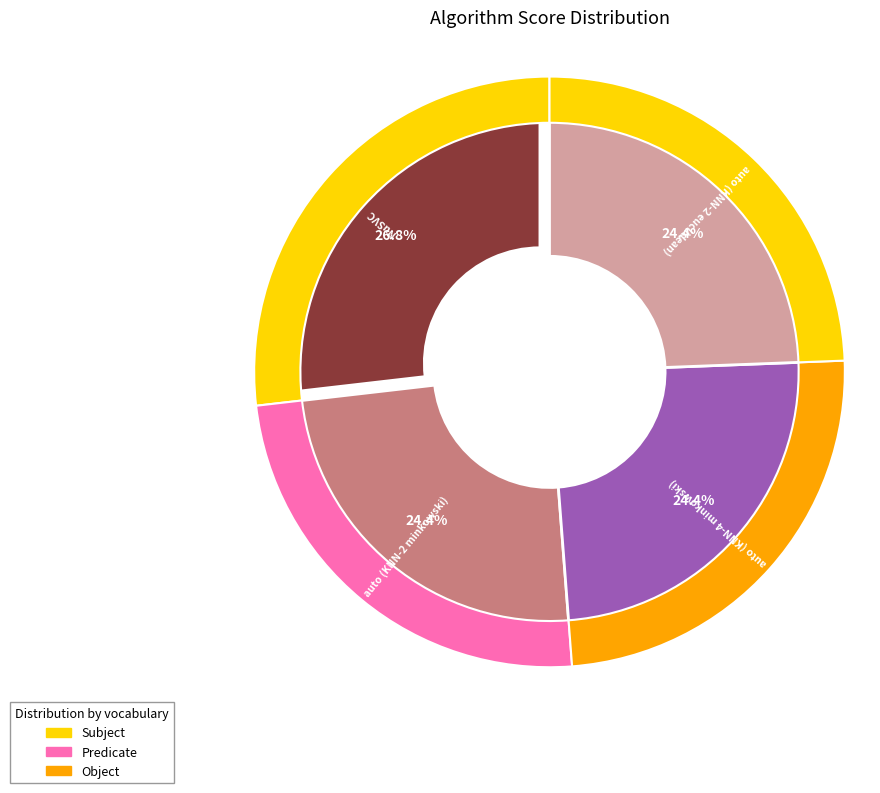

What is the total percentage of auto (KNN-2 minkowski) and auto (KNN-4 minkowski)?

48.8%